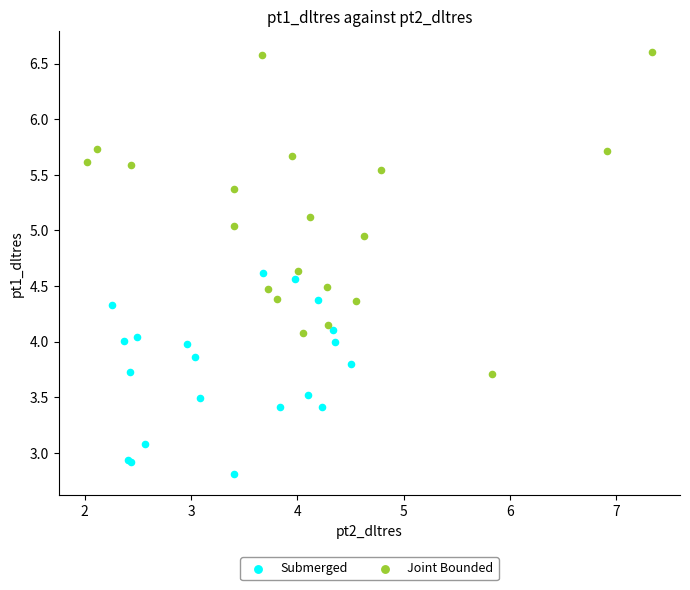

Which series has the widest spread of Y values?

Joint Bounded